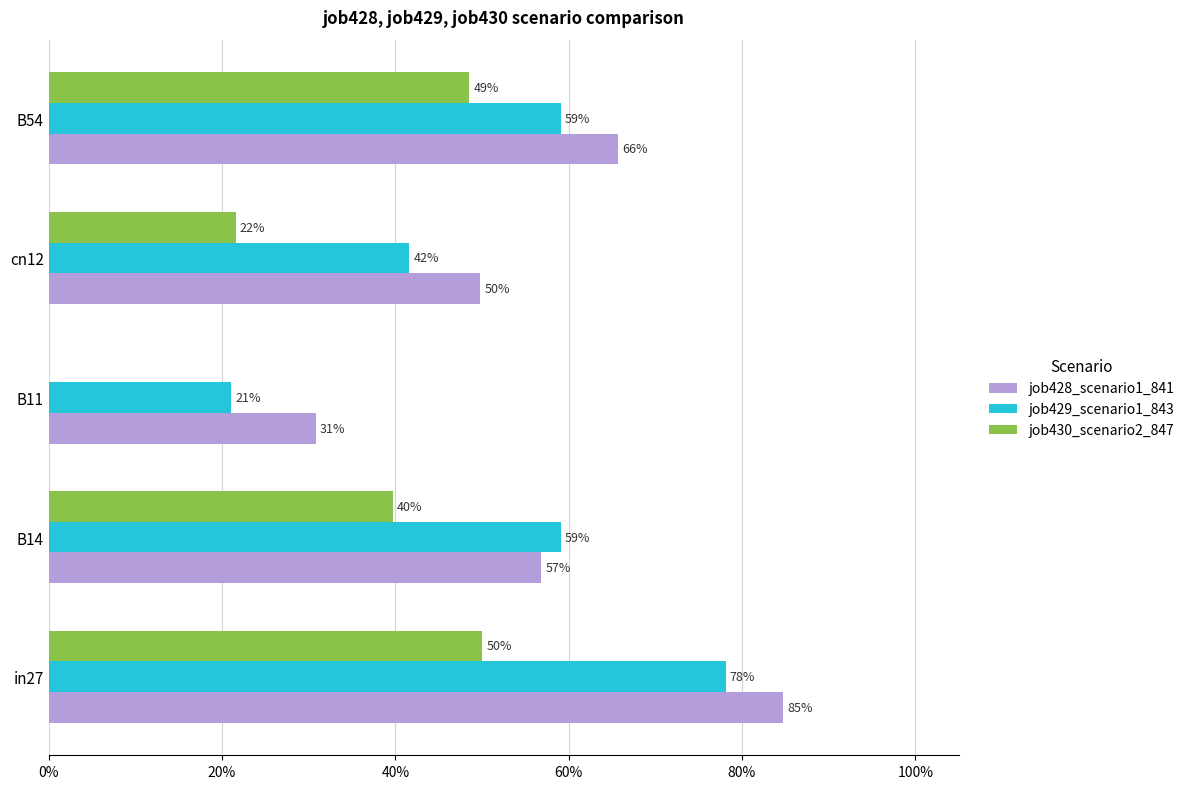

What are all the series names shown in the legend?

job428_scenario1_841, job429_scenario1_843, job430_scenario2_847